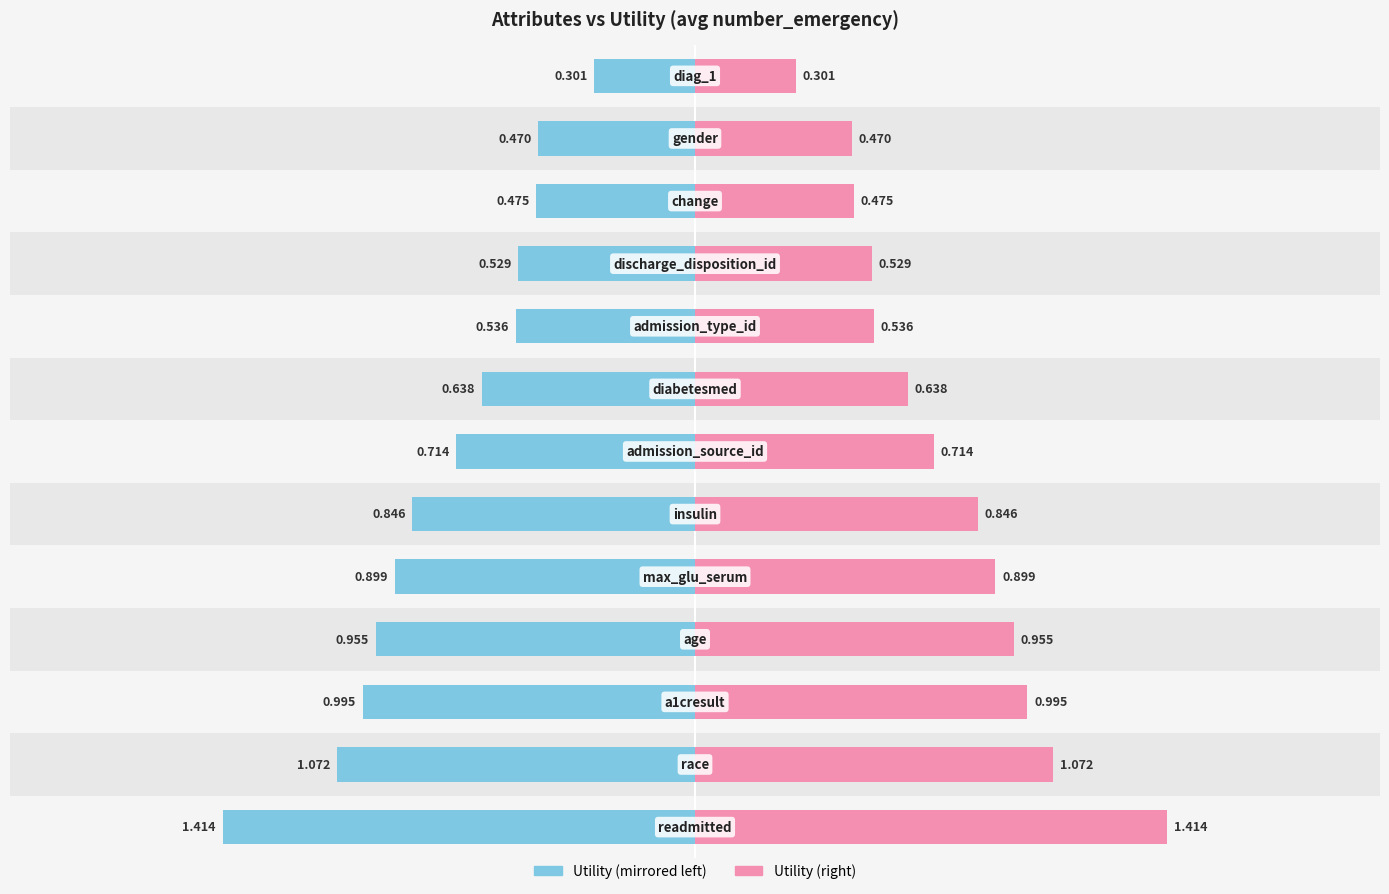

What is the label of the 13th bar from the right?

readmitted